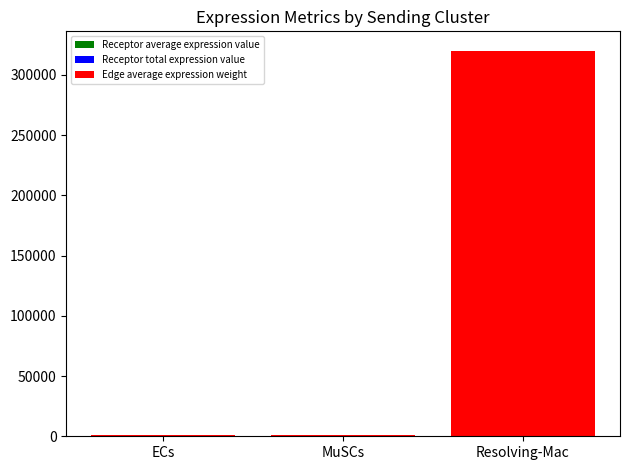

At which category is the sum across all series the highest?

Resolving-Mac